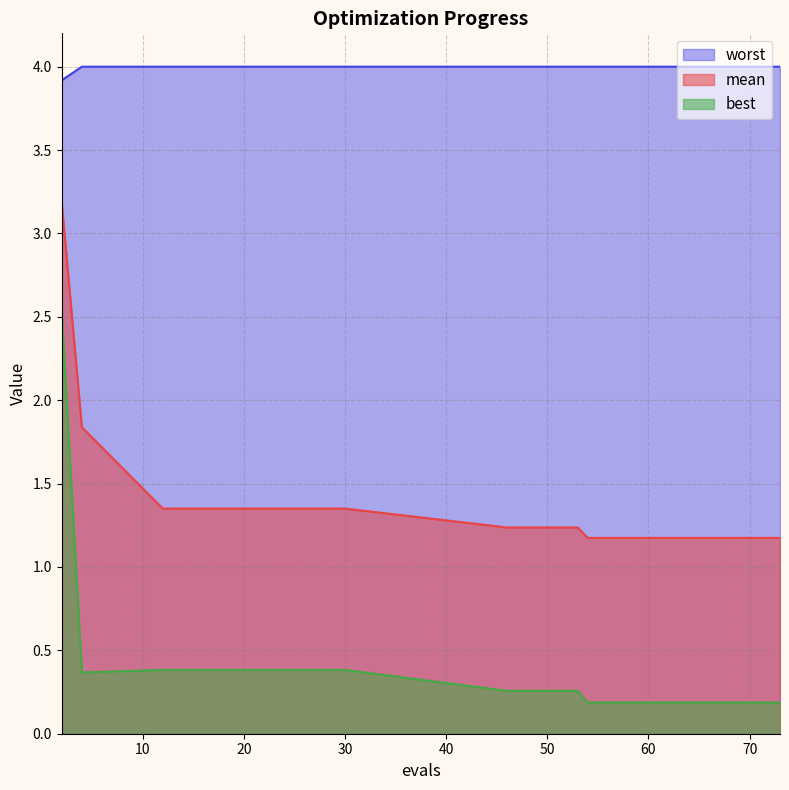

How many data points does each series have?

20